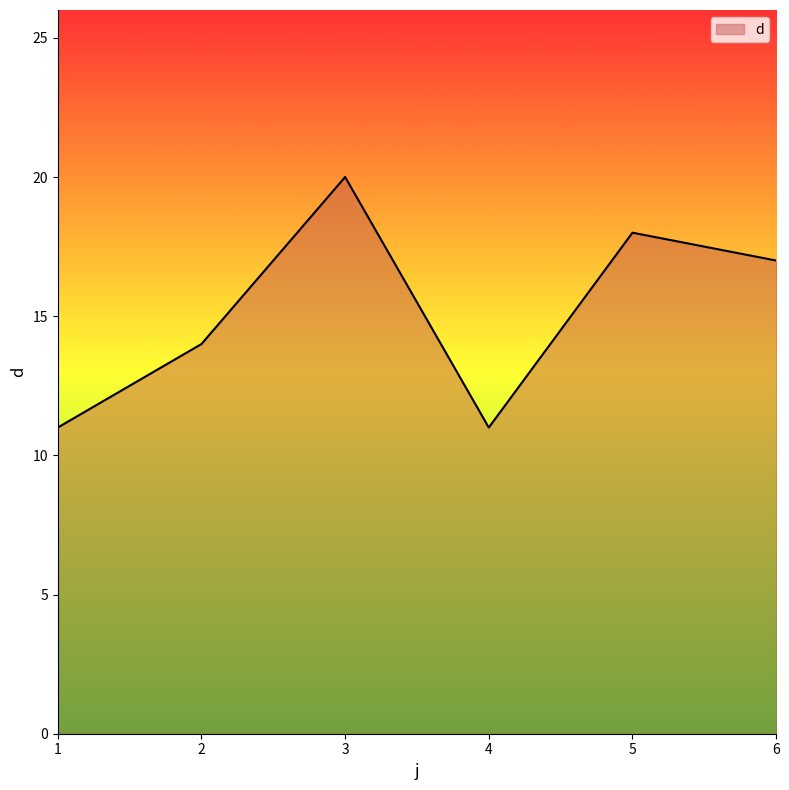

Approximately how many times larger is the value at 5 compared to 6?

1.1